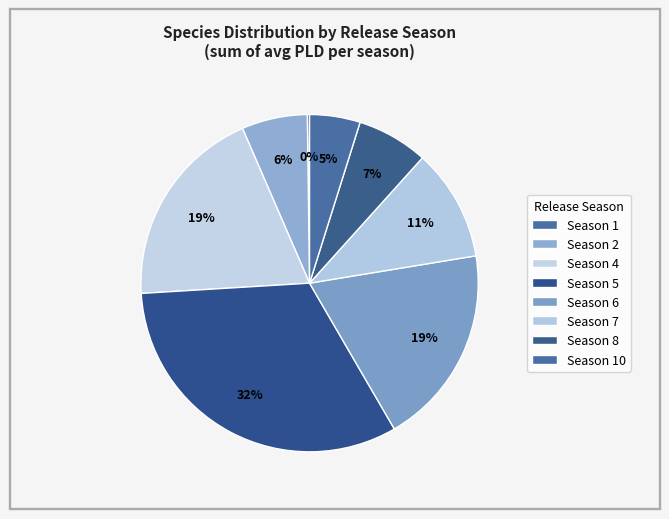

The Season 4 slice represents 2% of the pie. True or false?

False